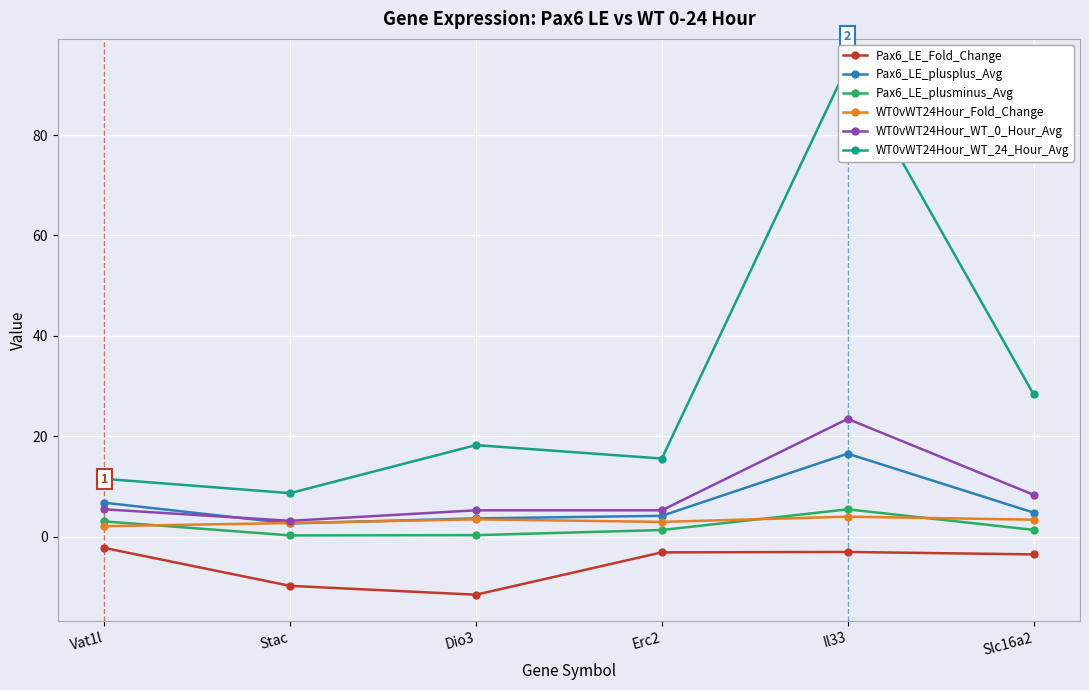

At which label is Pax6_LE_plusplus_Avg closest to 9?

Vat1l